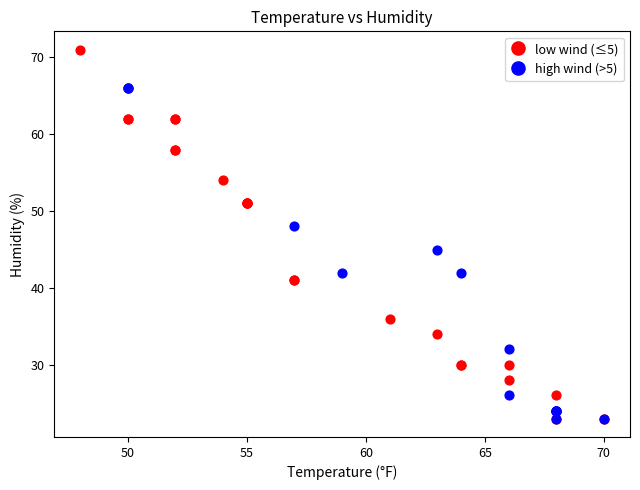

Which series has the largest Y range (max minus min)?

low wind (≤5)